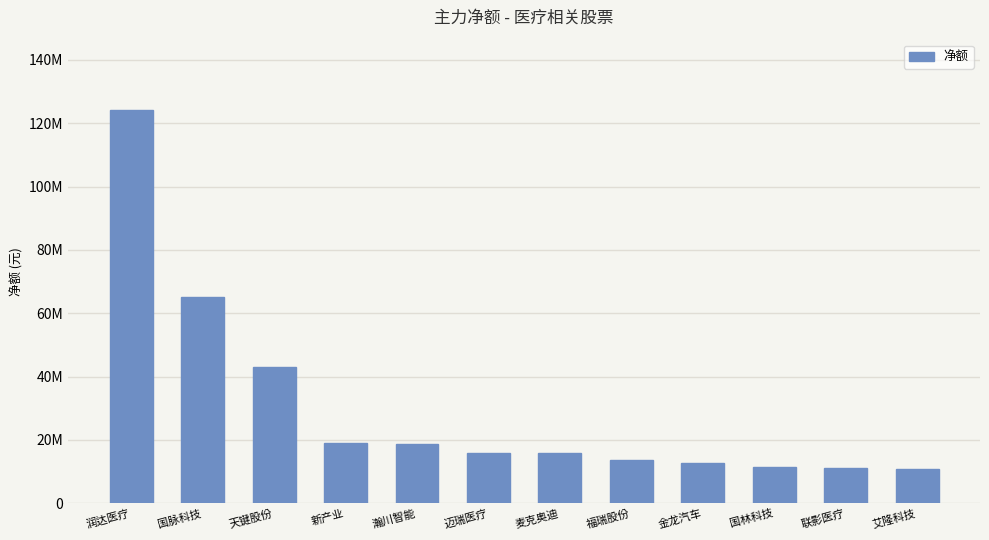

What is the difference between the values at 瀚川智能 and 国林科技?

7322169